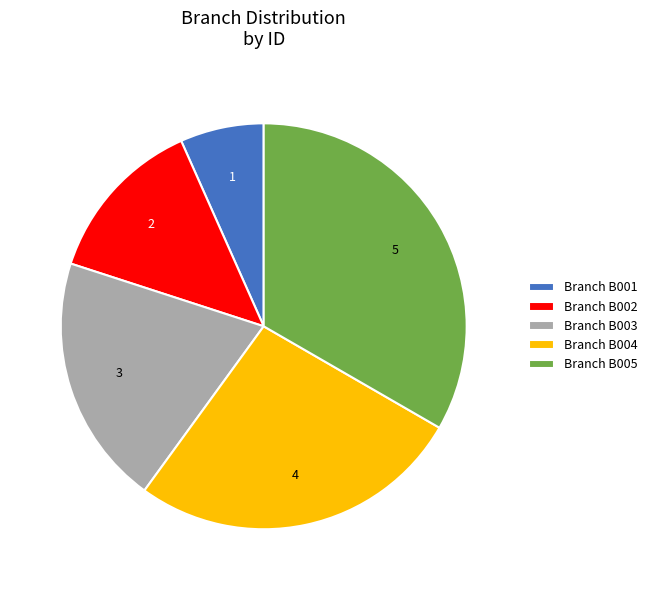

Is the sum of Branch B002 and Branch B003 greater than half?

No